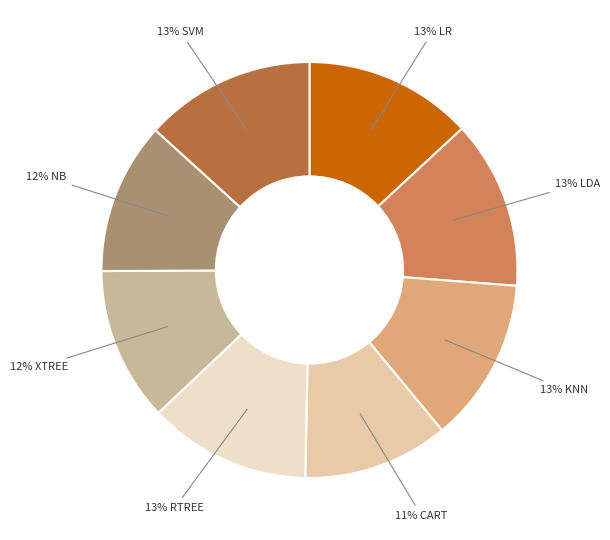

How many segments does this pie chart have?

8